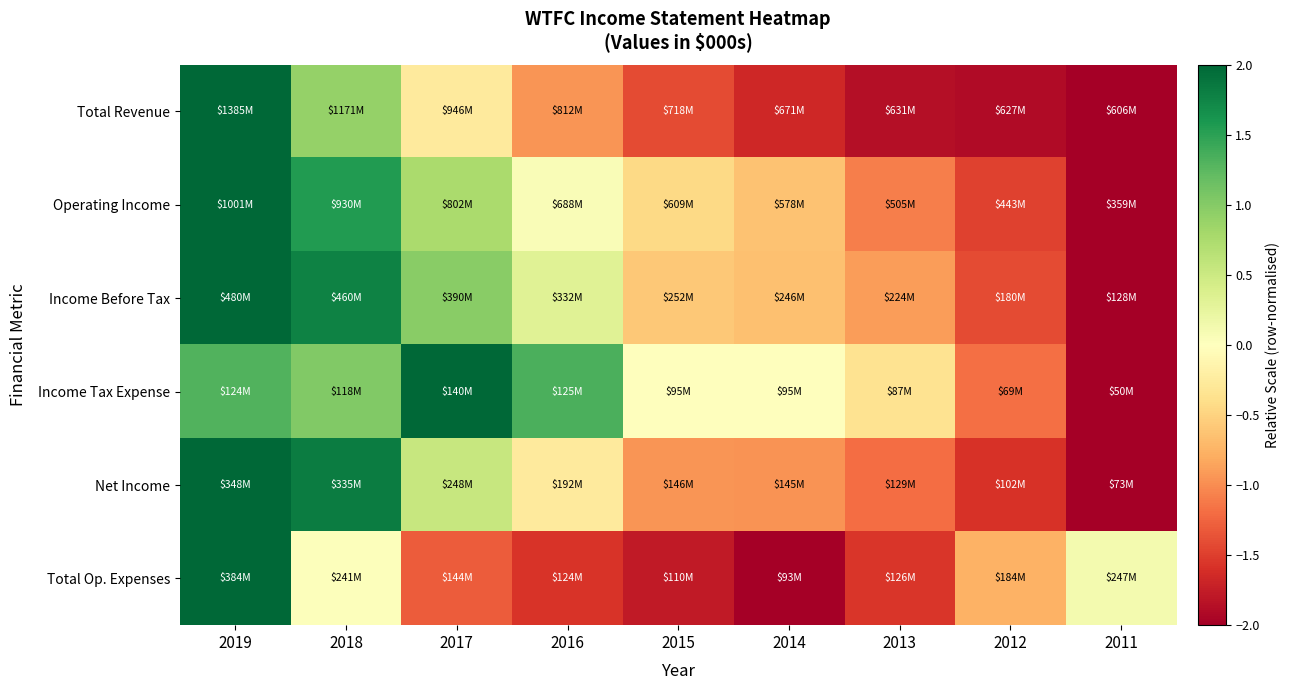

Which label corresponds to the smallest value in the chart?

2011